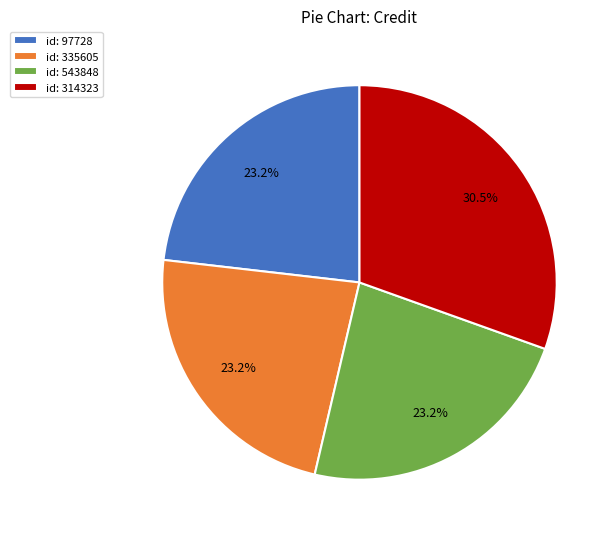

How many slices are in this pie chart?

4